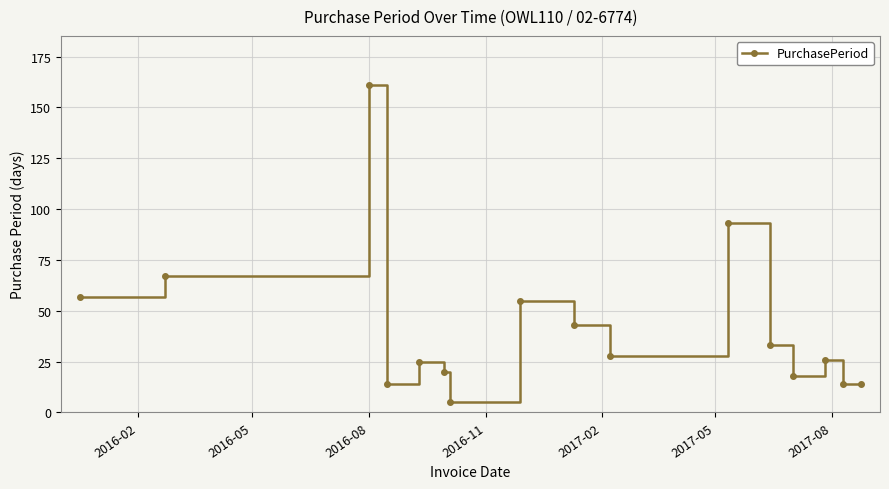

Reading right to left, transcribe all the data shown in this chart.

14	14	26	18	33	93	28	43	55	5	20	25	14	161	67	57